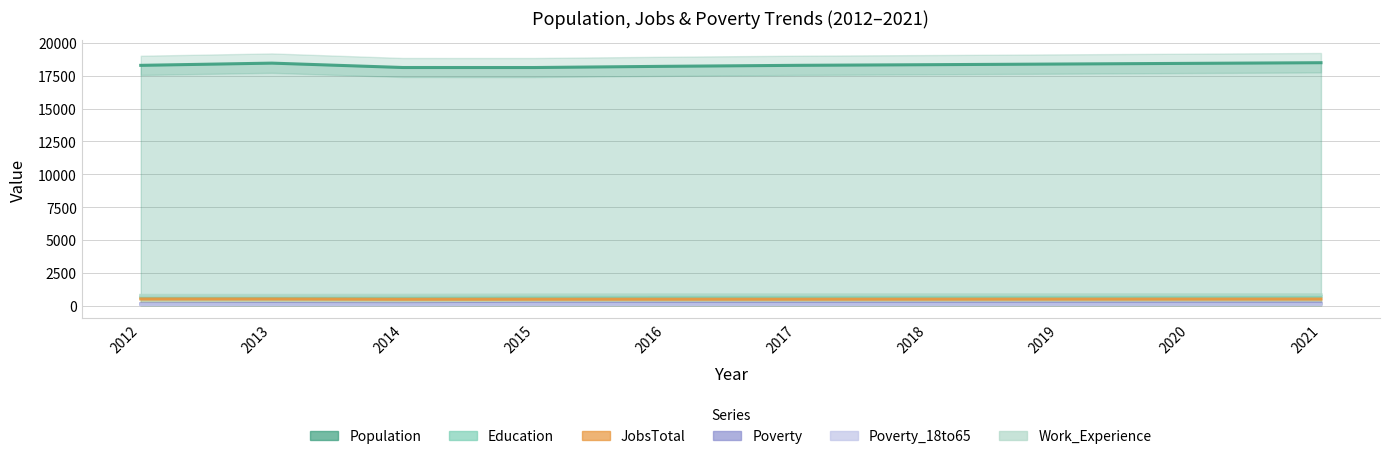

How many interior local valleys does the Population series have?

1